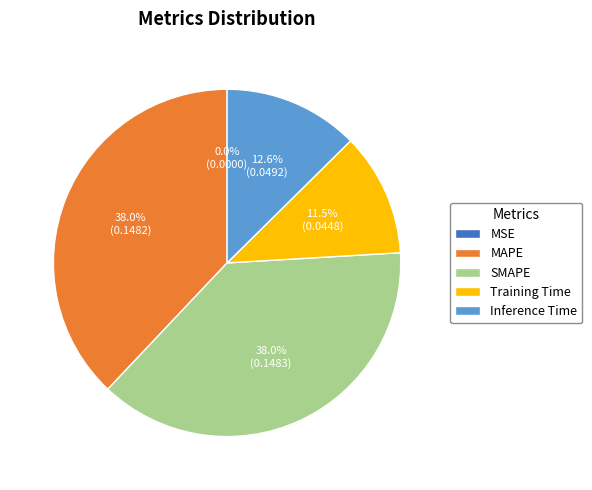

Do SMAPE and Inference Time together represent more than half of the pie?

Yes